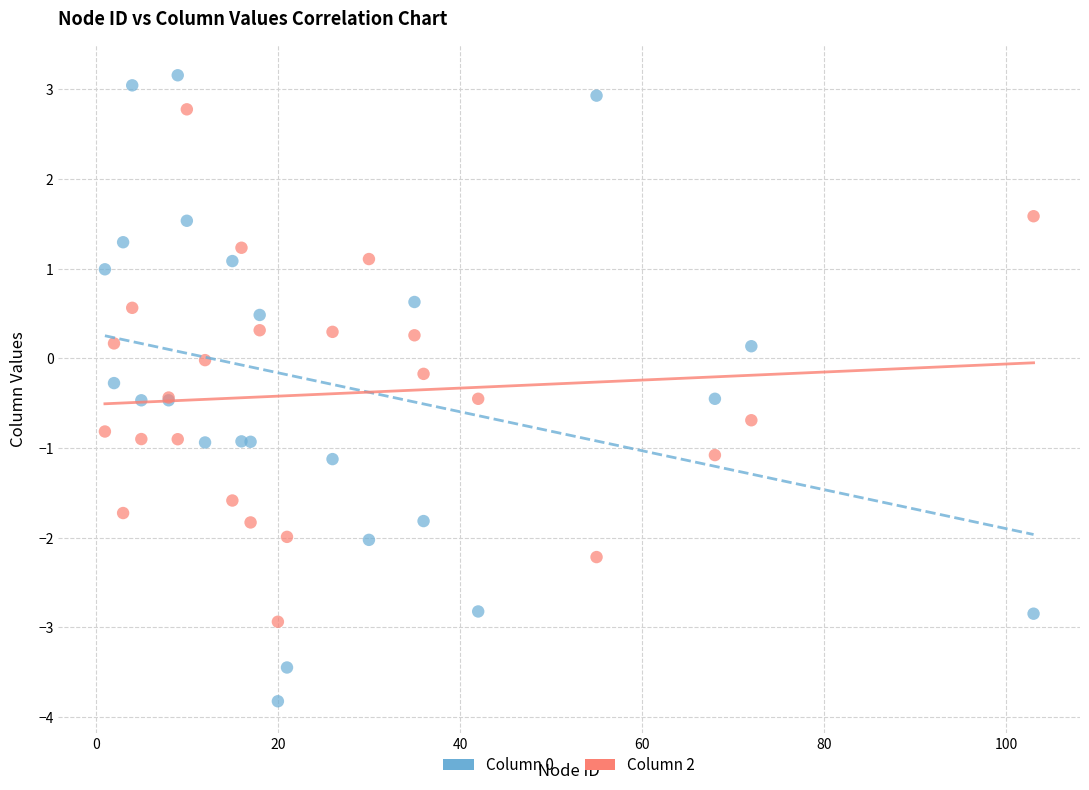

What is the X range (max minus min) for the scatter plot?

102.0